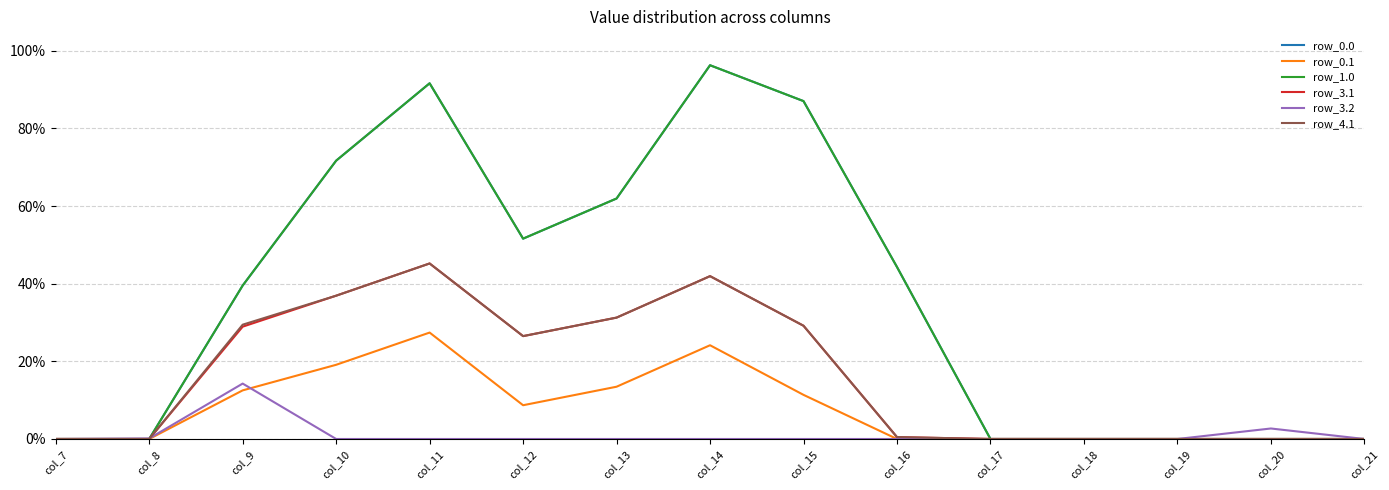

Is it true that row_0.1 equals 0.0 at col_16?

True